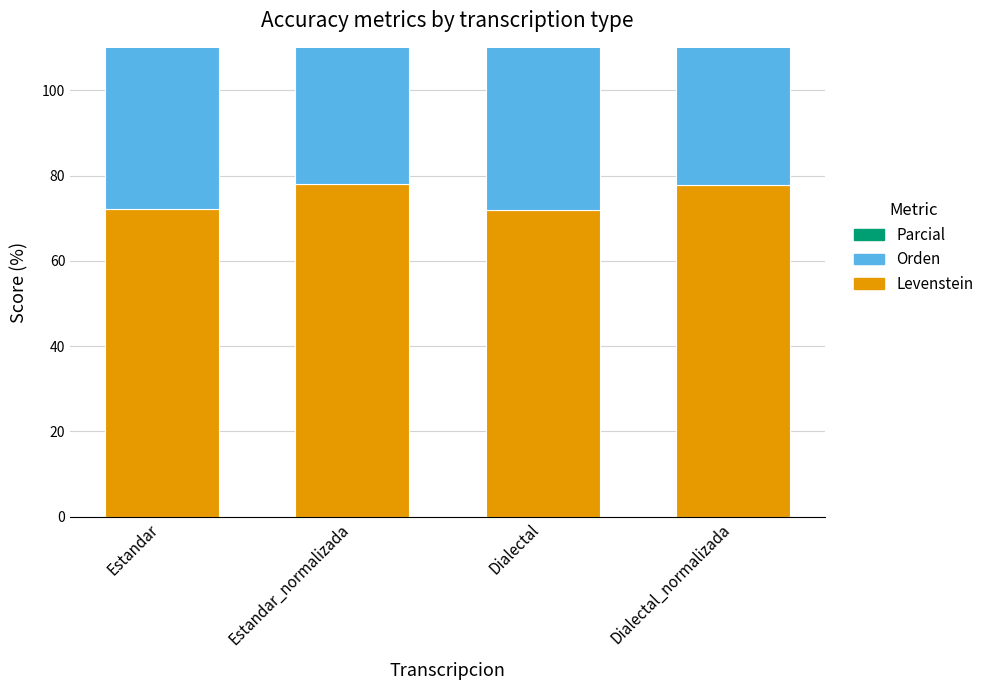

Rank the series by their maximum value, from lowest to highest.

Levenstein, Orden, Parcial